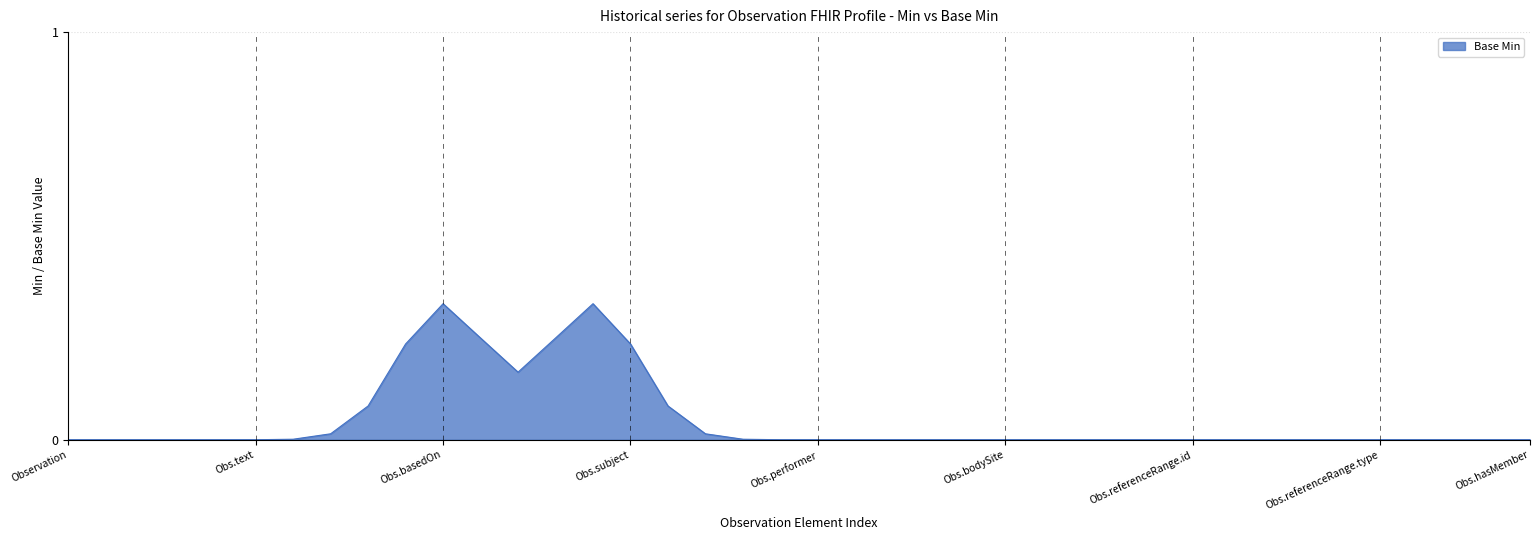

Where is the data nearest to the value 0?

Observation